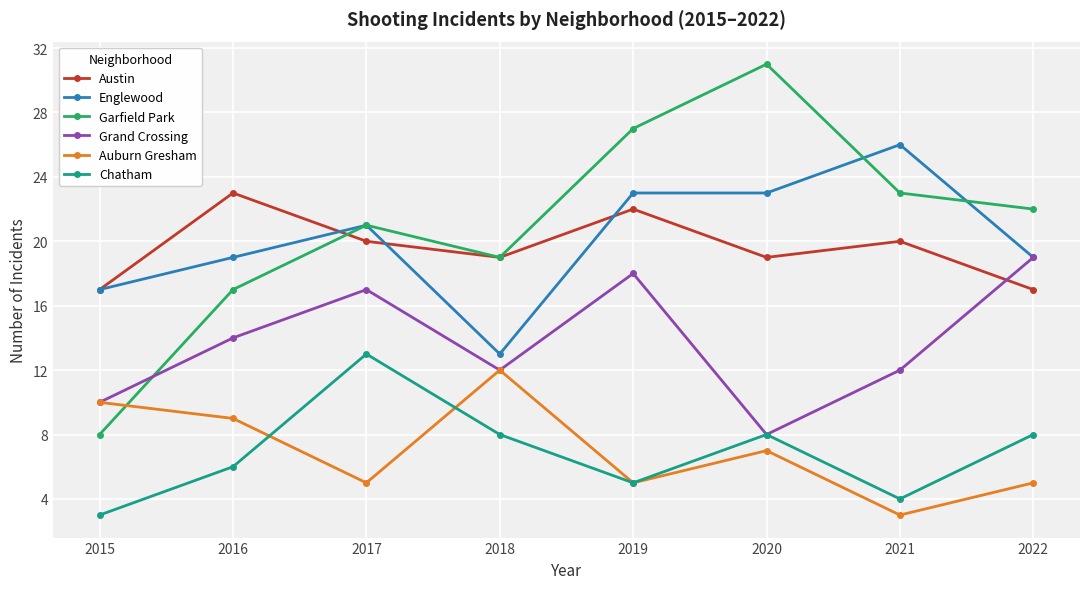

What is the value of the Garfield Park point at the 5th from the left?

27